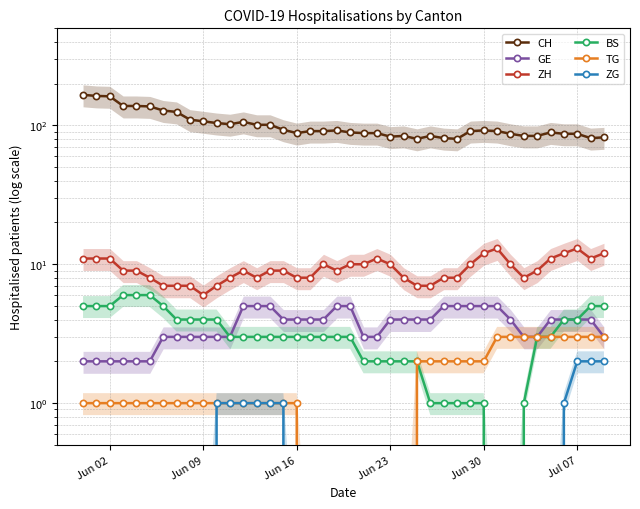

True or false: GE has more than 1 points higher than both neighbors.

False